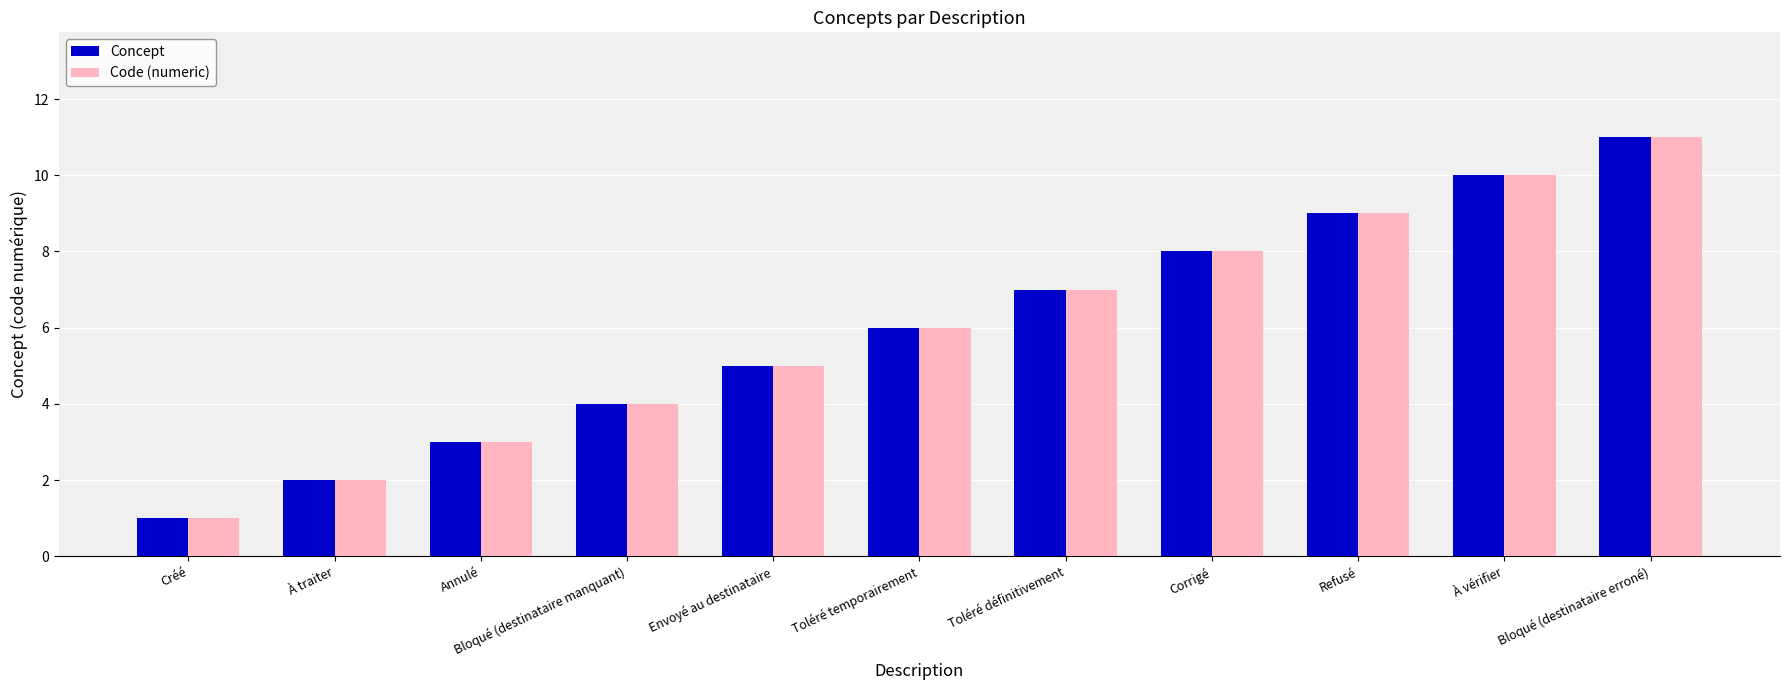

What are all the series names shown in the legend?

Concept, Code (numeric)